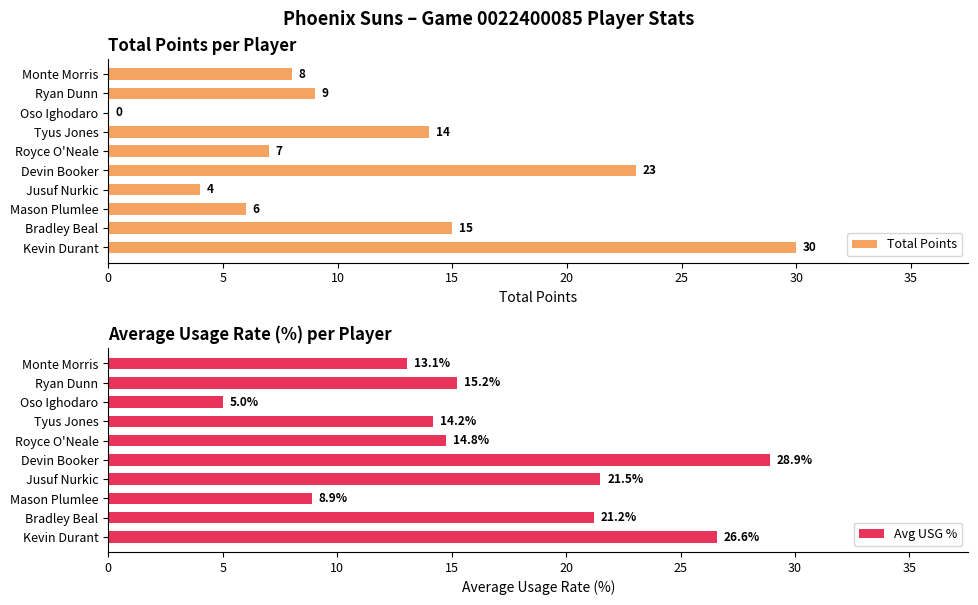

What value does the Avg USG % series have at Mason Plumlee?

8.9